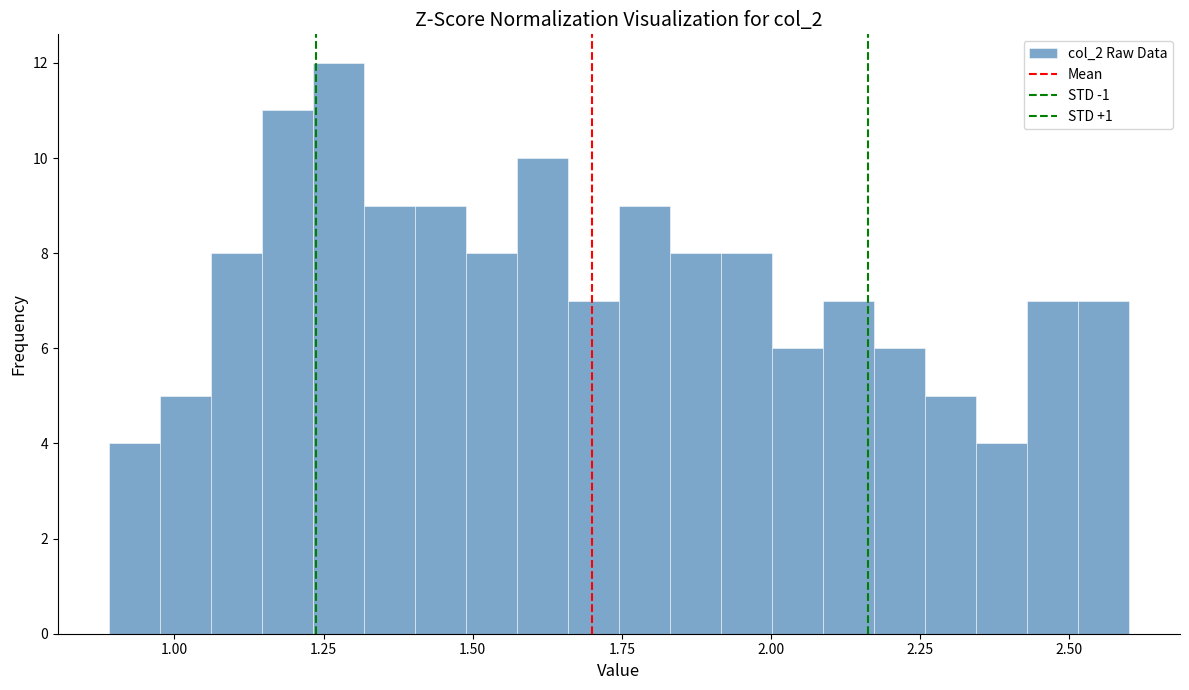

Read against the x-axis, roughly where is the centre of the tallest bar?

1.25